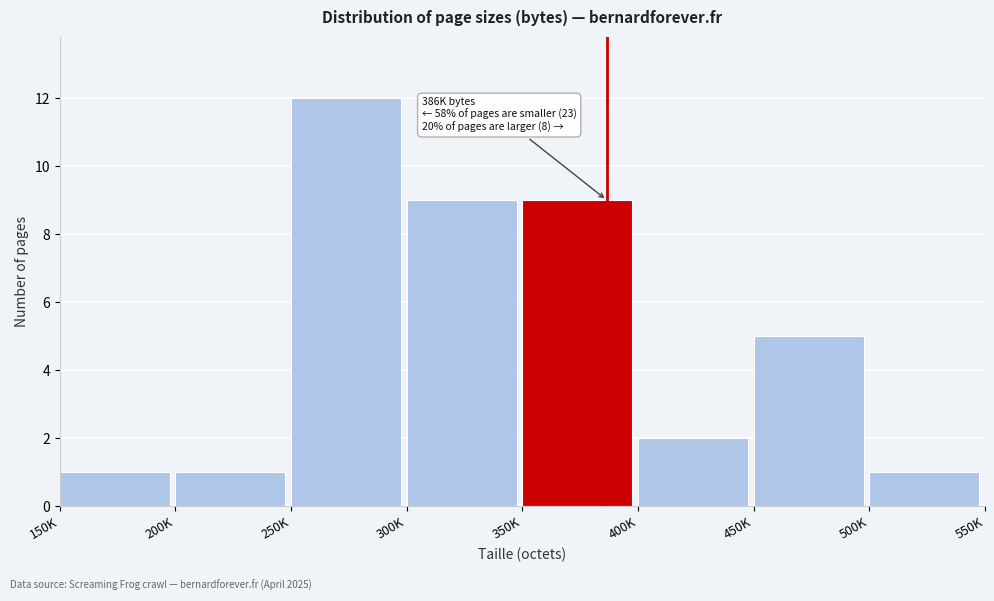

Reading left to right, extract all data points from this chart.

150K=1	200K=1	250K=12	300K=9	350K=9	400K=2	450K=5	500K=1